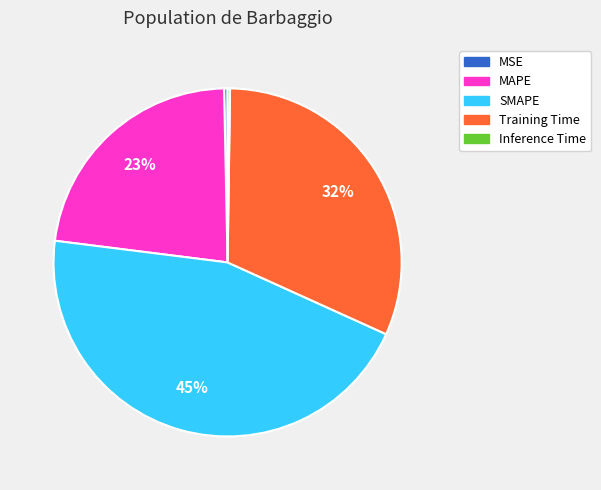

Combined, do SMAPE and MAPE account for over 50%?

Yes